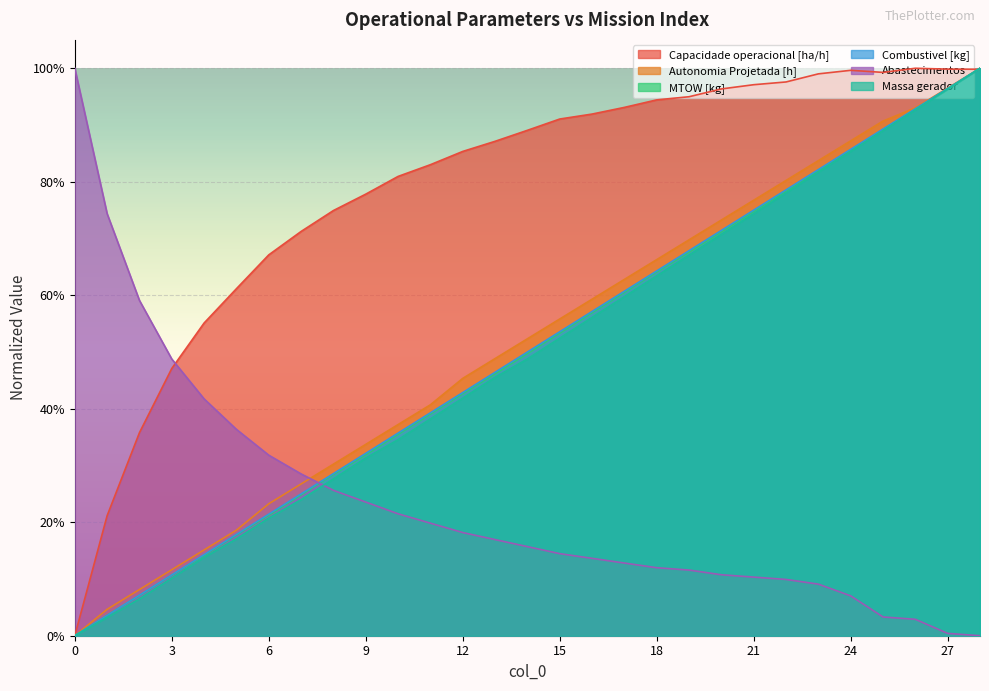

What is the average value of the MTOW [kg] series?

0.5